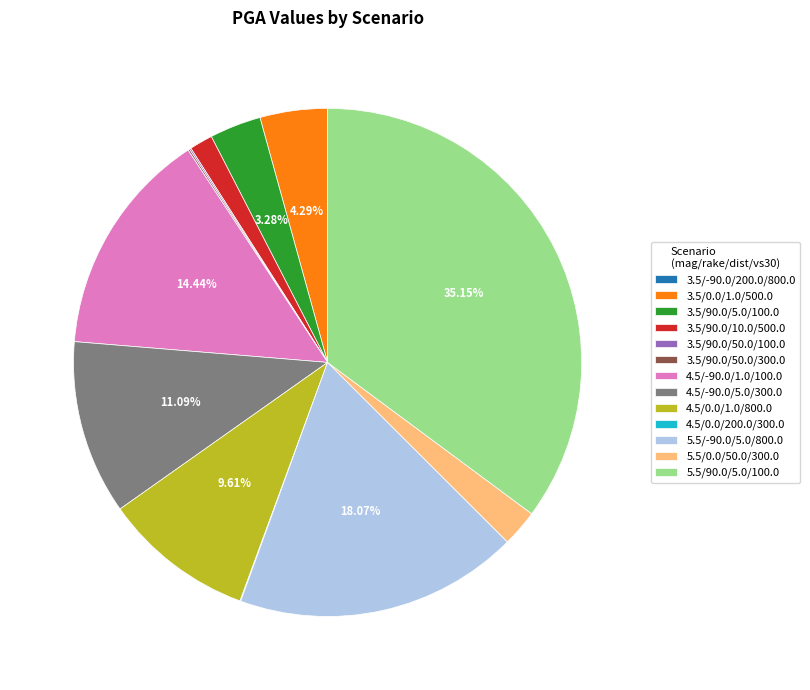

What is the total percentage of 3.5/0.0/1.0/500.0 and 4.5/-90.0/1.0/100.0?

18.7%